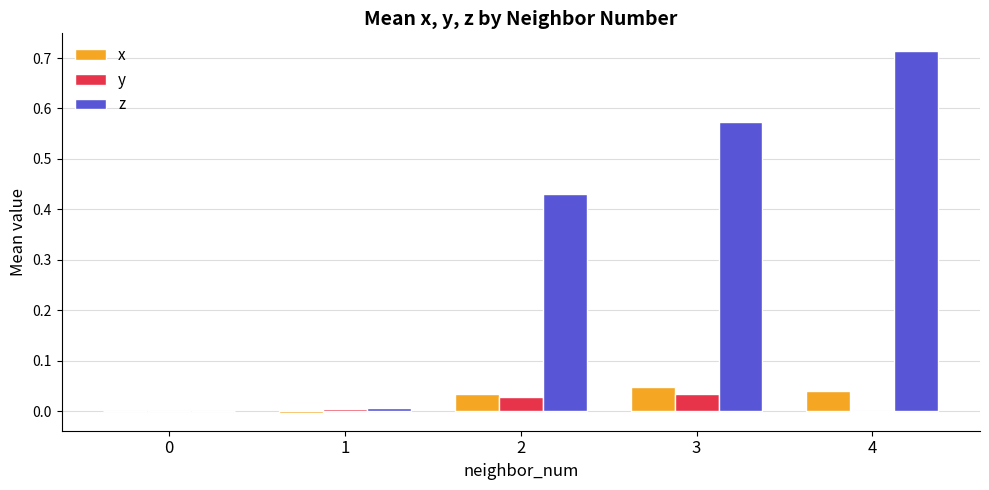

What are all the series names shown in the legend?

x, y, z